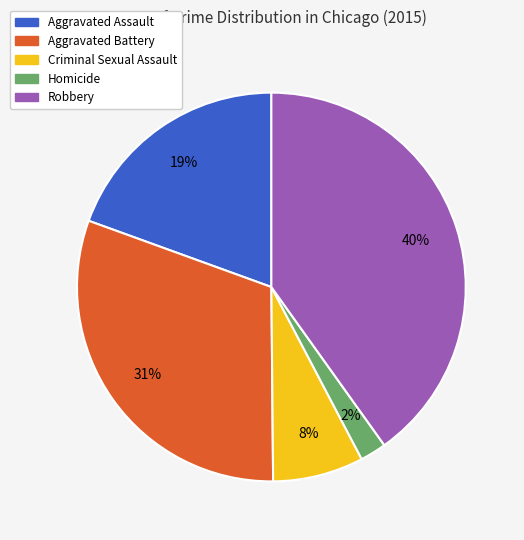

Between Criminal Sexual Assault and Aggravated Assault, which is larger?

Aggravated Assault